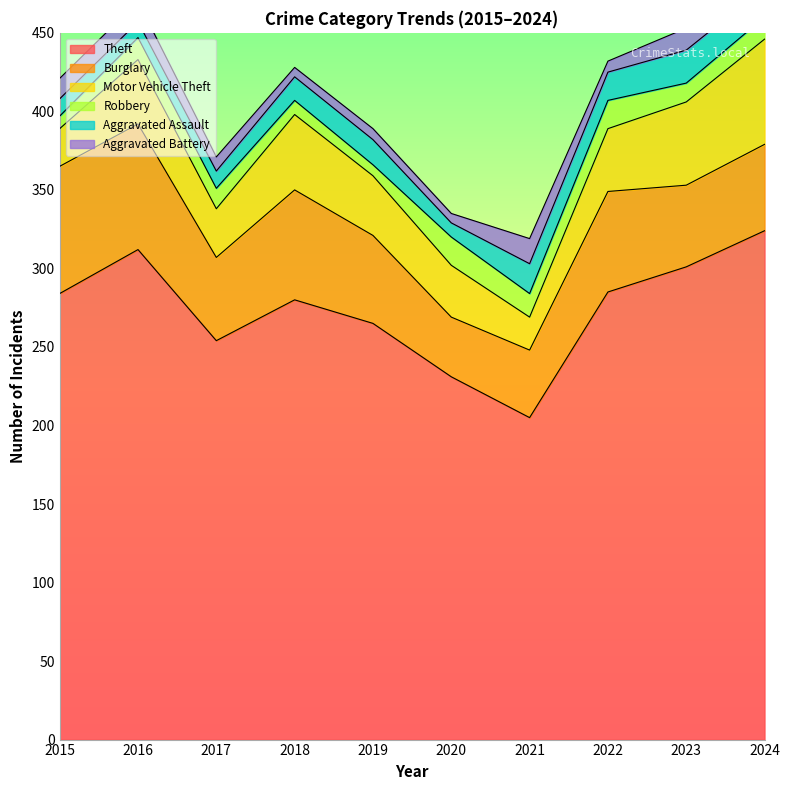

Which category has the lowest value in the Theft series?

2021